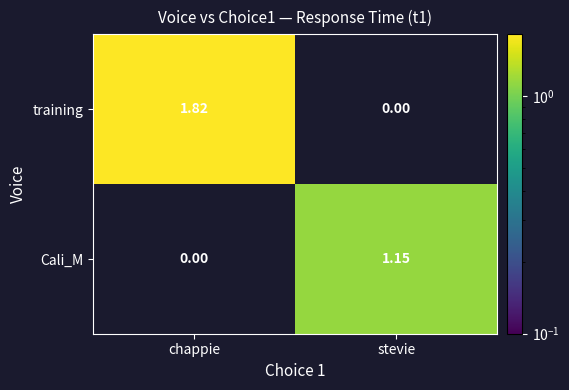

Is the value of Cali_M at stevie greater than the value of training at chappie?

No